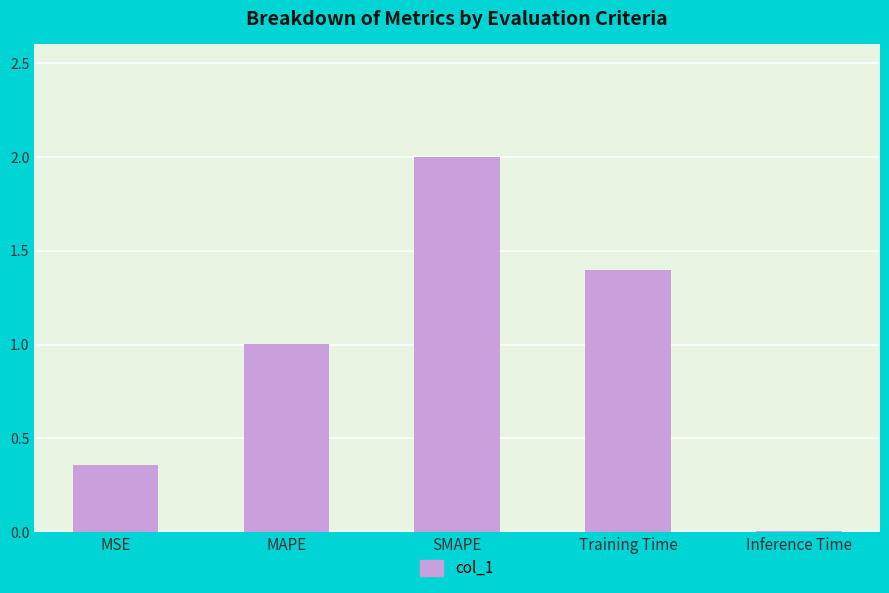

Which category has the highest value across all series?

SMAPE